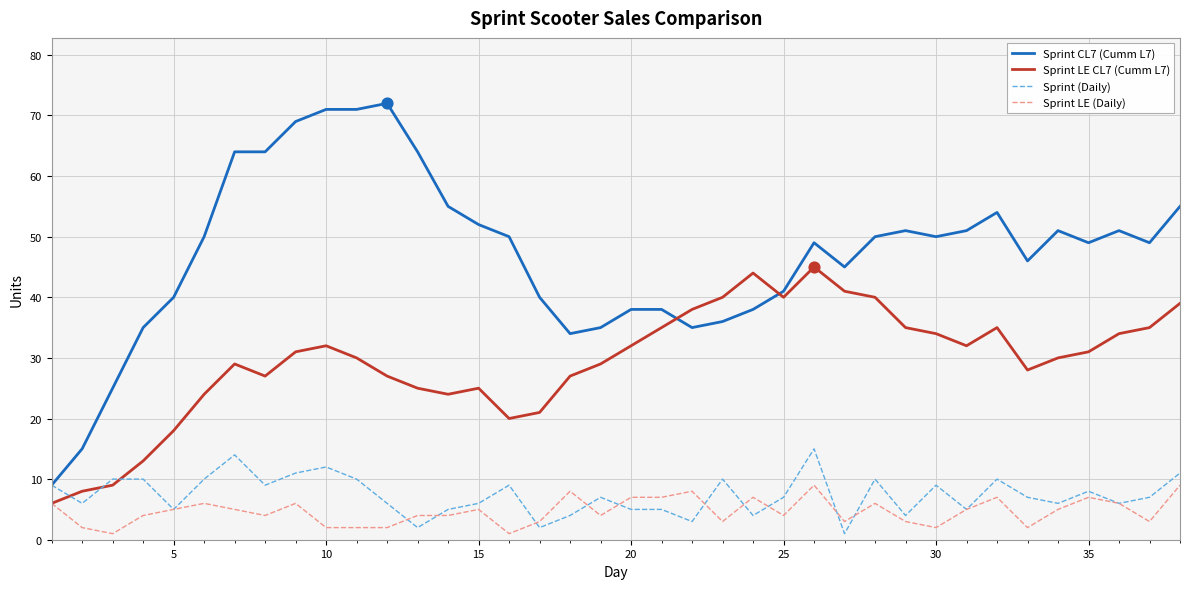

At how many categories does at least one series exceed 47?

22